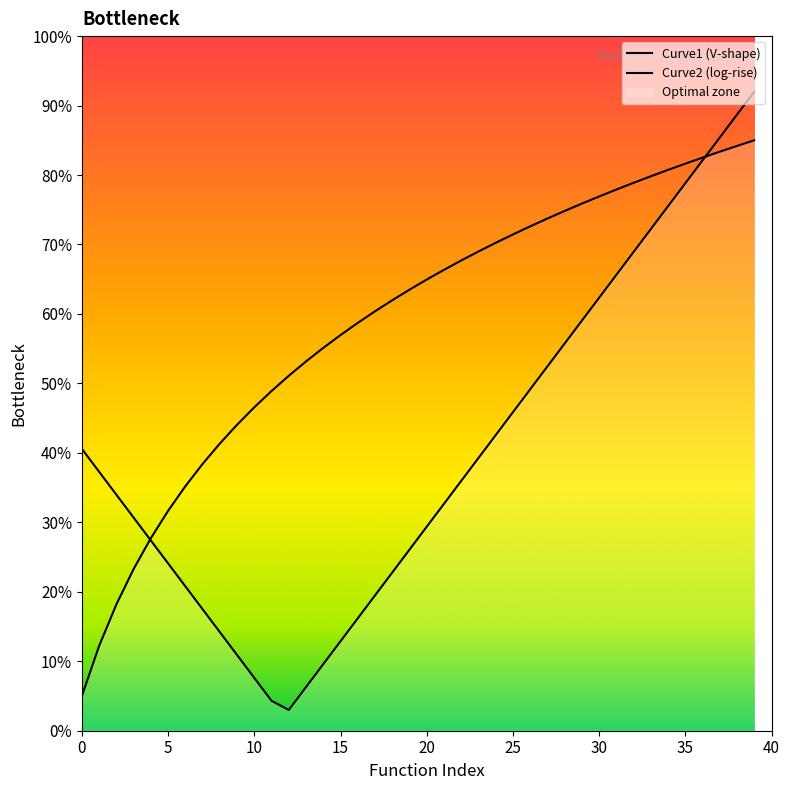

Count the number of categories in the chart.

40